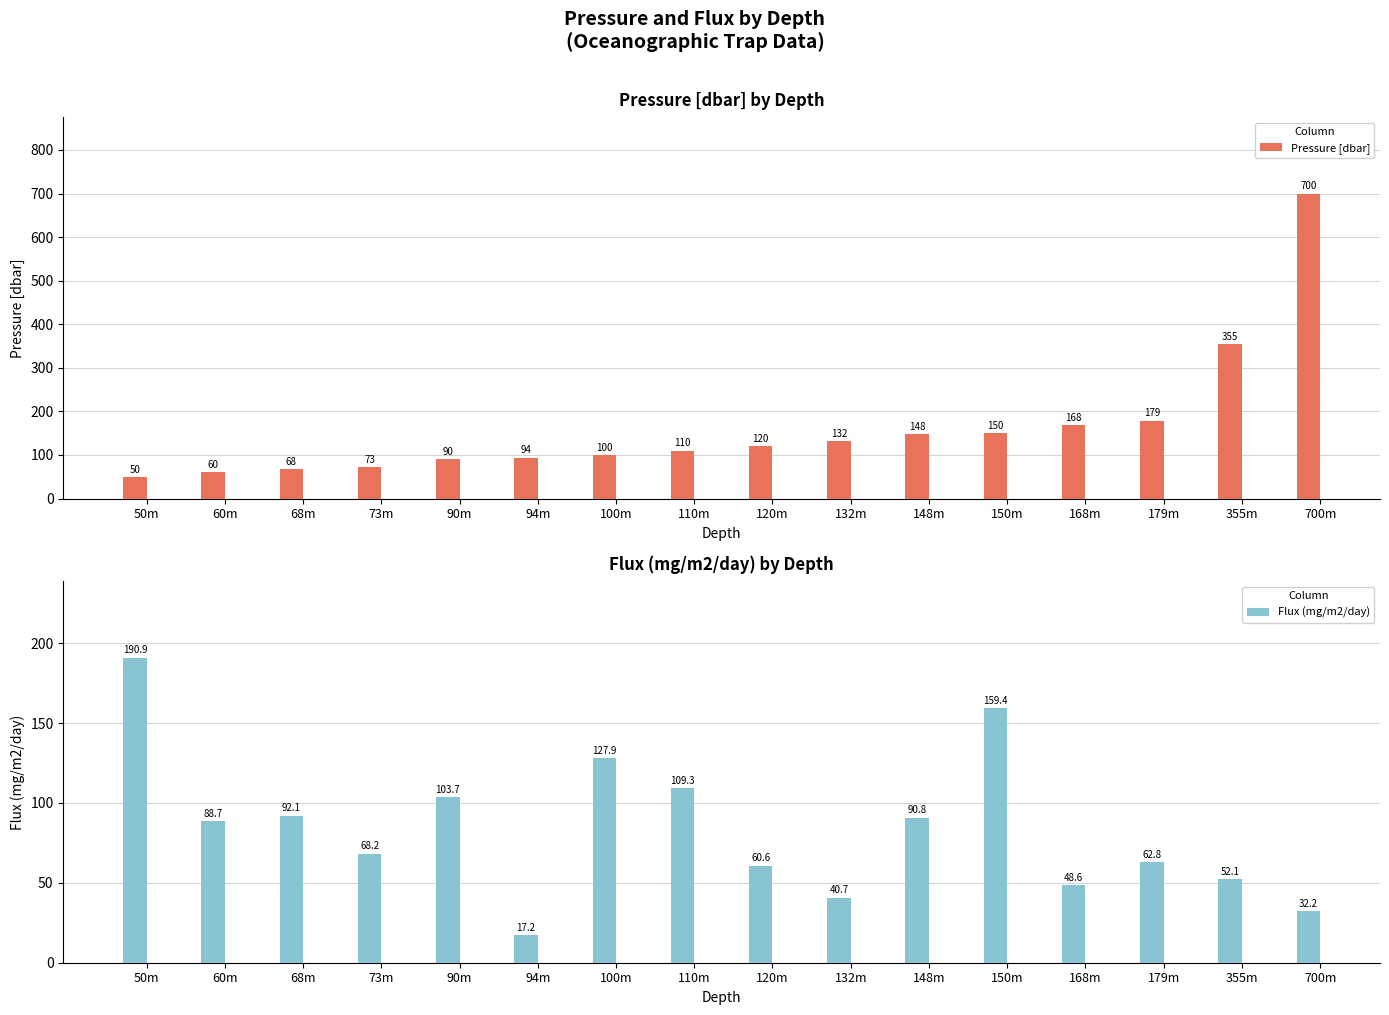

How many values in the Pressure [dbar] series exceed 120?

7